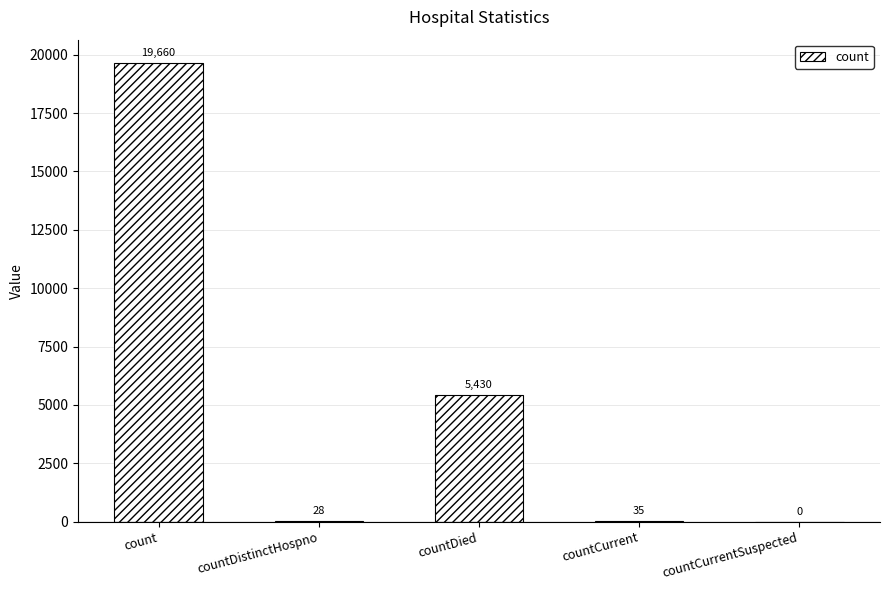

Reading right to left, transcribe all the data shown in this chart.

countCurrentSuspected=0	countCurrent=35	countDied=5430	countDistinctHospno=28	count=19660